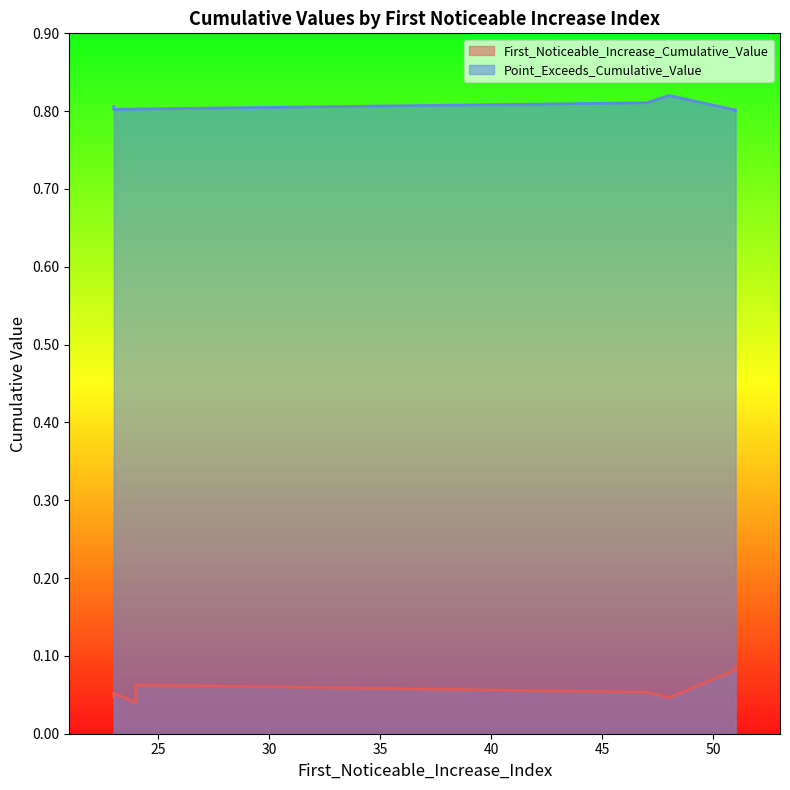

Which series has the largest range (max minus min)?

First_Noticeable_Increase_Cumulative_Value